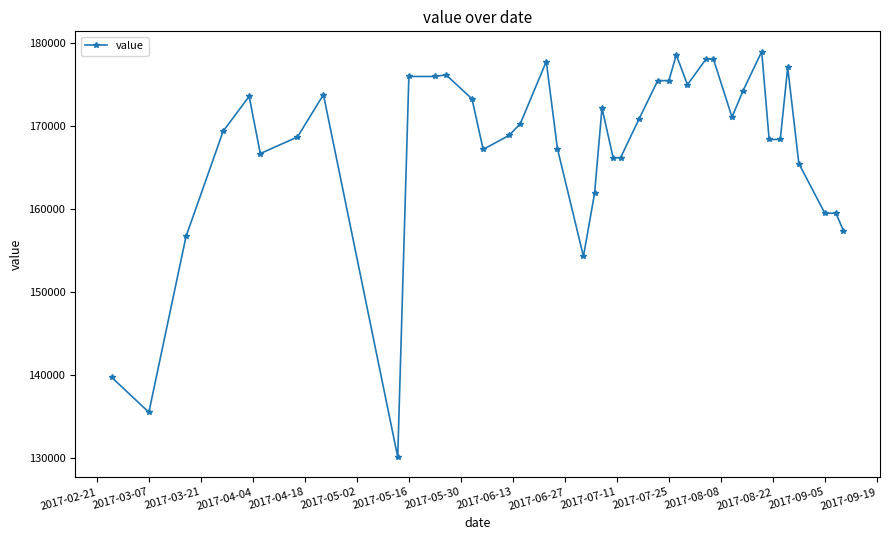

What is the value of the 26th point from the left?

175500